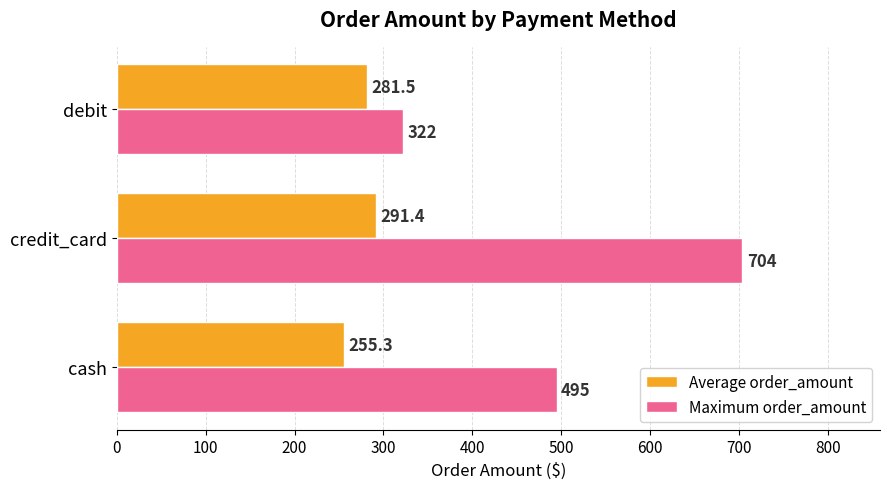

What are all the series names shown in the legend?

Average order_amount, Maximum order_amount